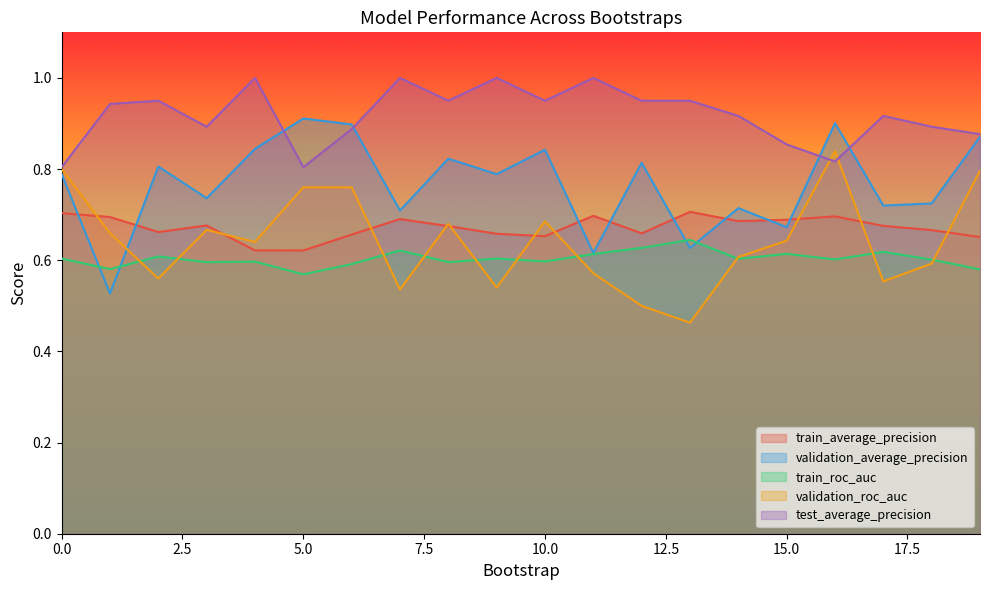

At how many categories does at least one series exceed 0?

20